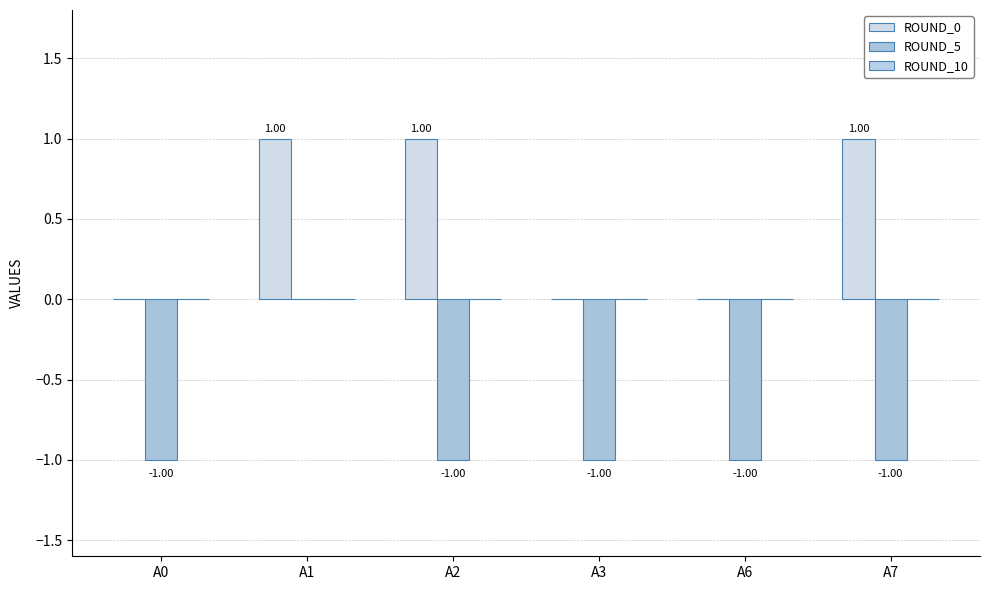

How many data points in ROUND_5 are above -1?

1